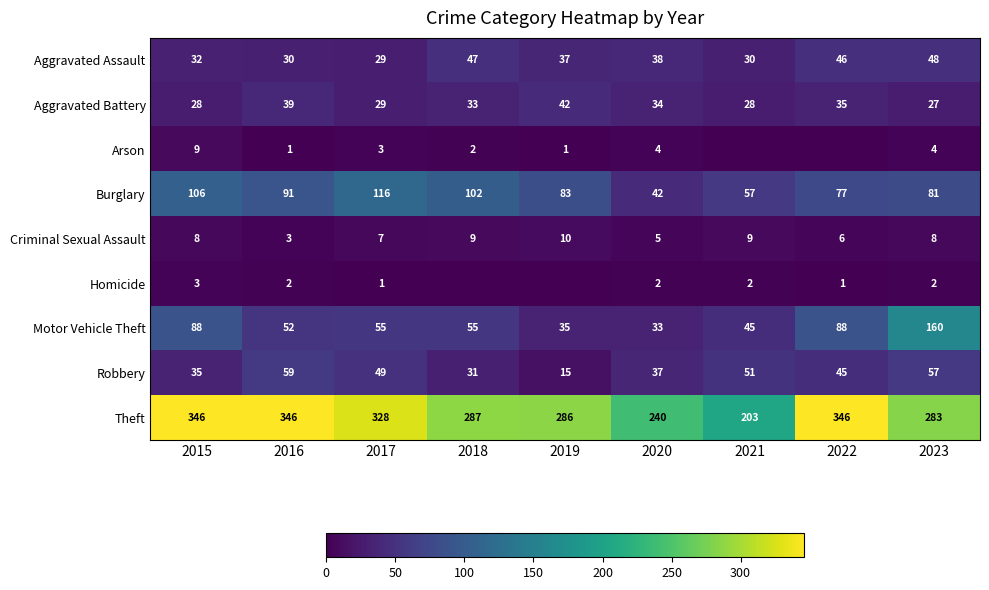

Rank the categories by Homicide value from highest to lowest.

2015, 2016, 2020, 2021, 2023, 2017, 2022, 2018, 2019